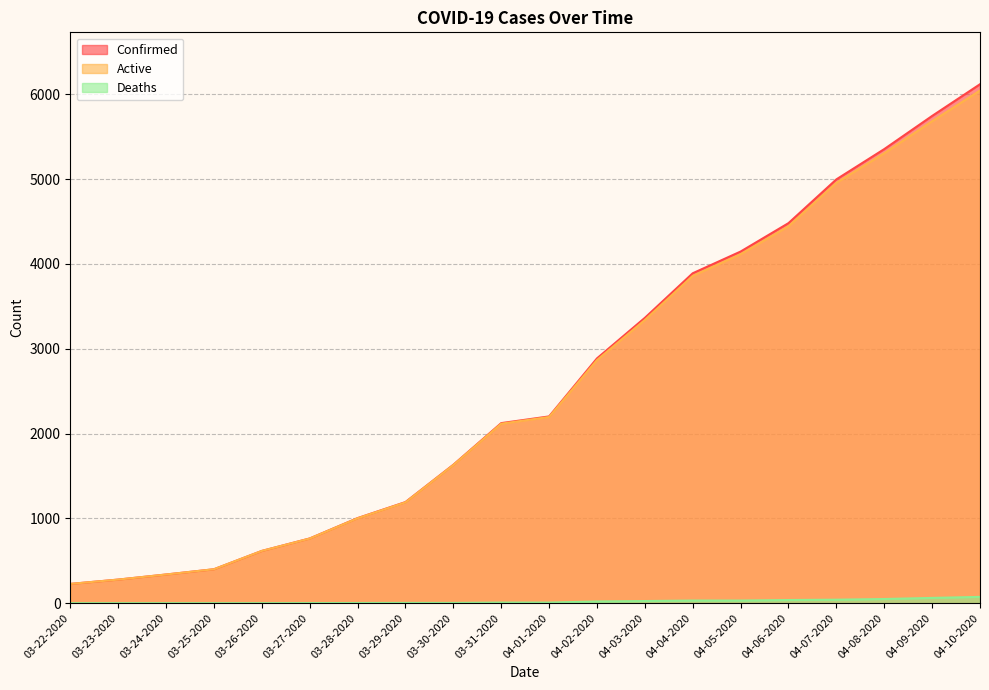

True or false: Deaths and Confirmed intersect in this chart.

False